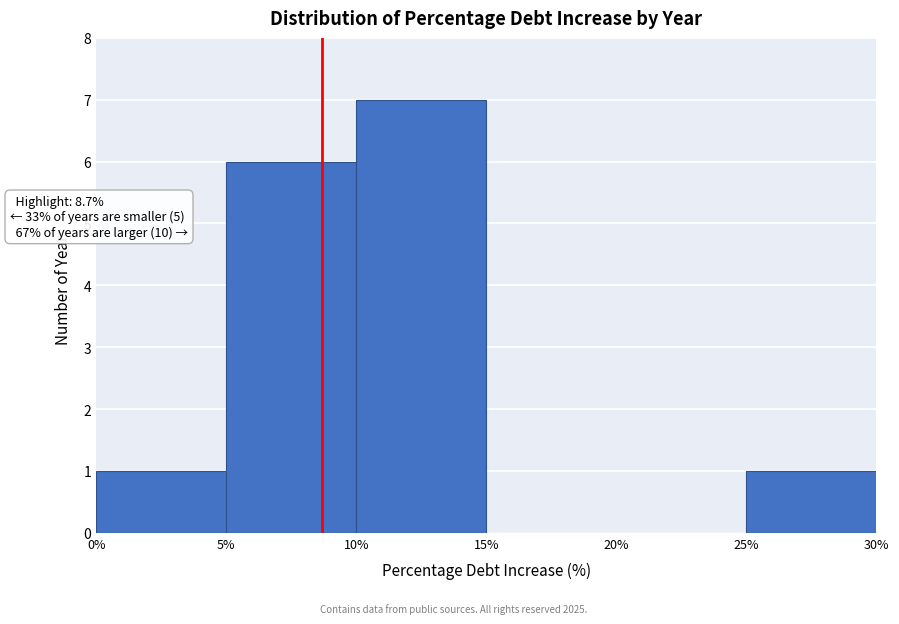

Over which range of the x-axis is the bar tallest?

10% to 15%